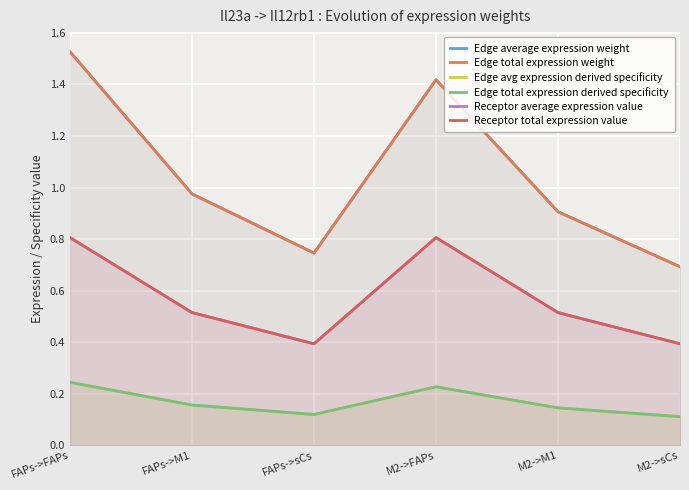

Which series has the widest spread of values?

Edge average expression weight